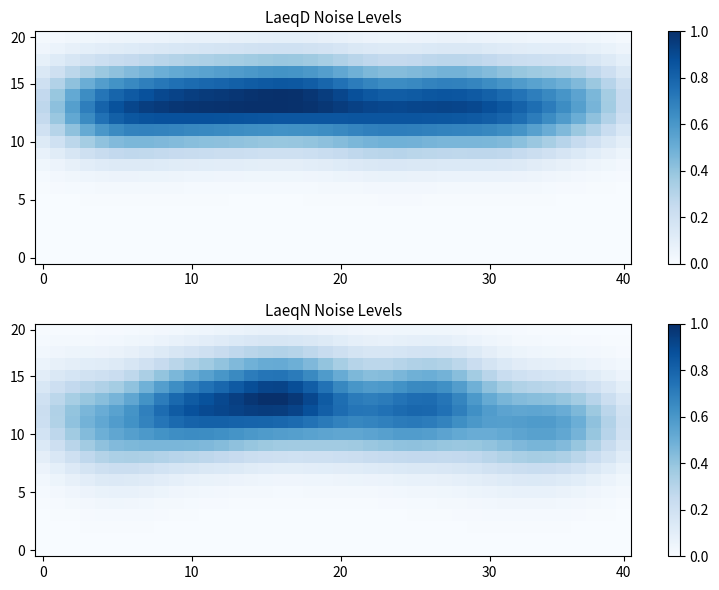

How many 10 values are between 0 and 1?

40